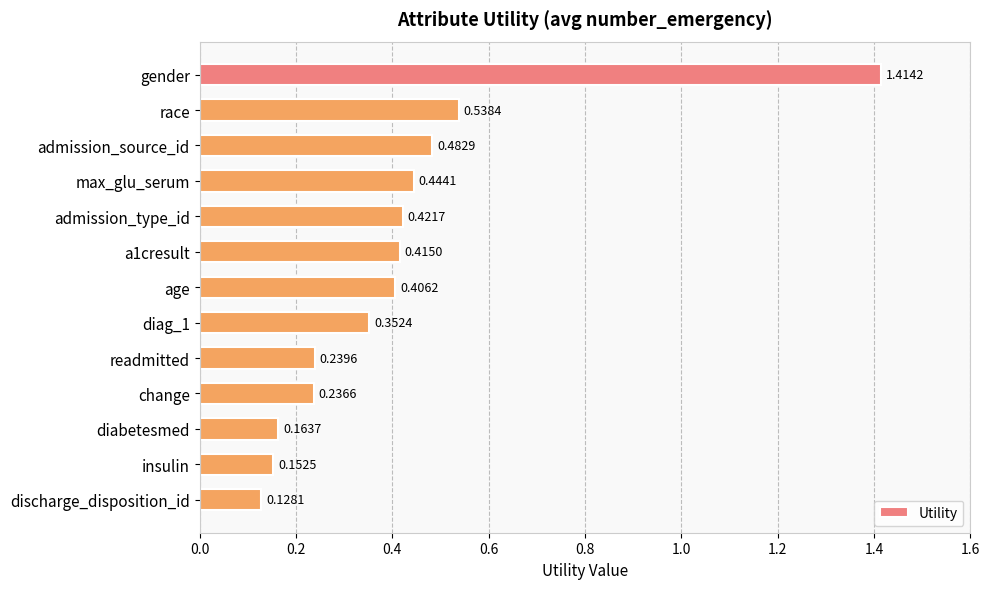

Are the bars grouped side by side (vs. stacked)?

No